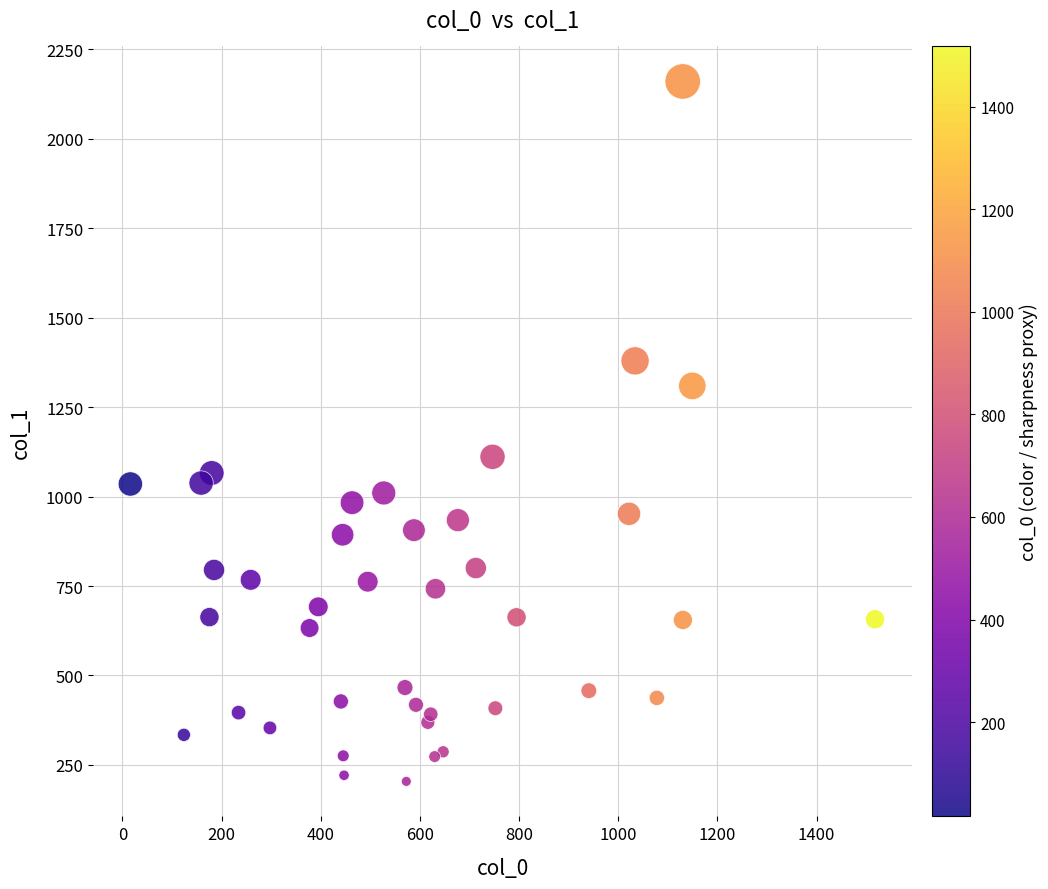

What is the range of X values (max minus min)?

1501.8